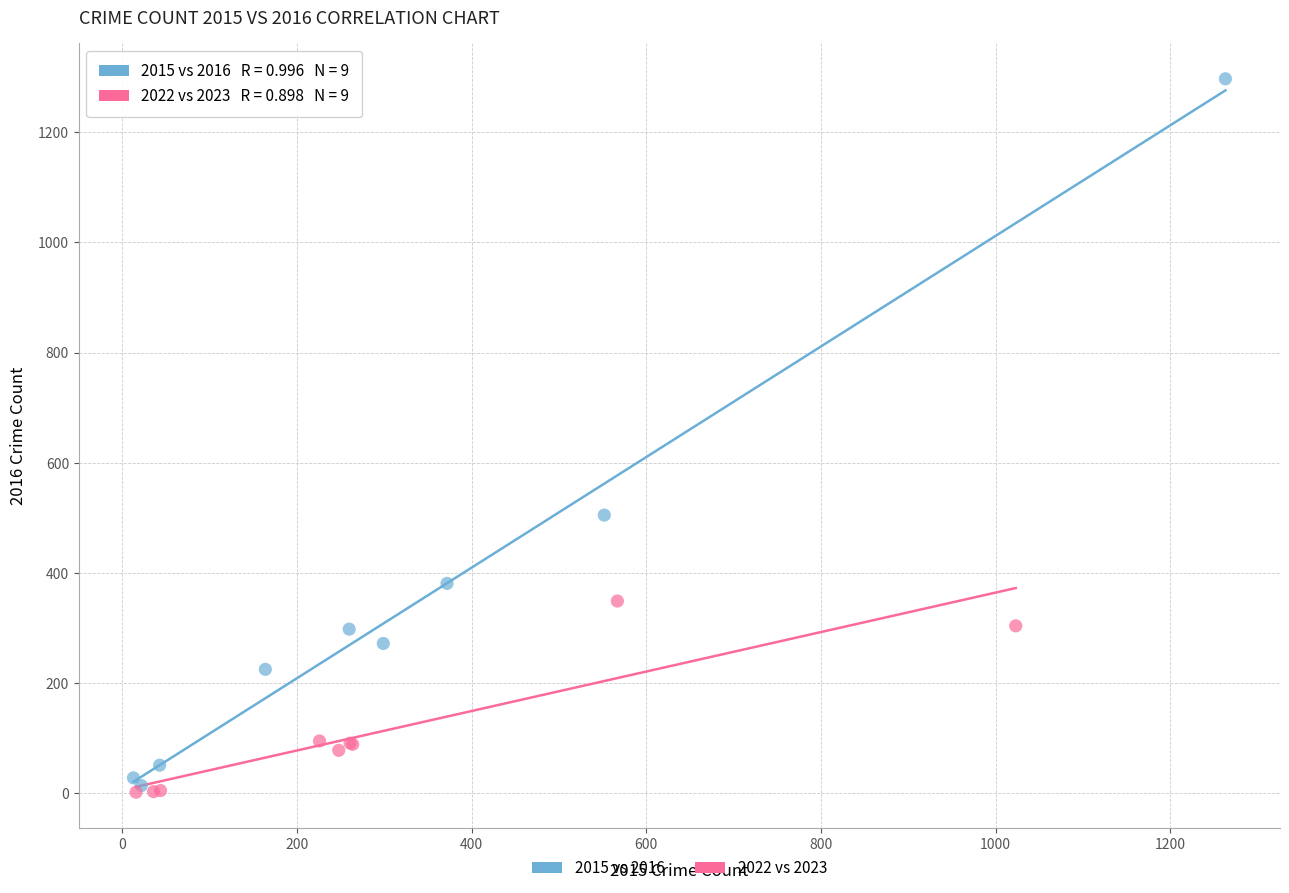

Which series has the widest spread of Y values?

2015 vs 2016